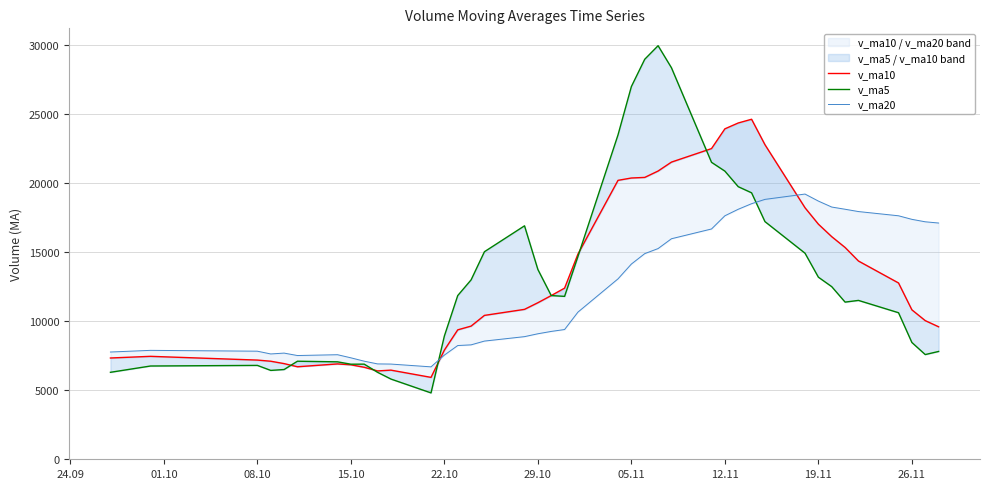

What is the spread (max minus min) of values at 05.11?

12851.1